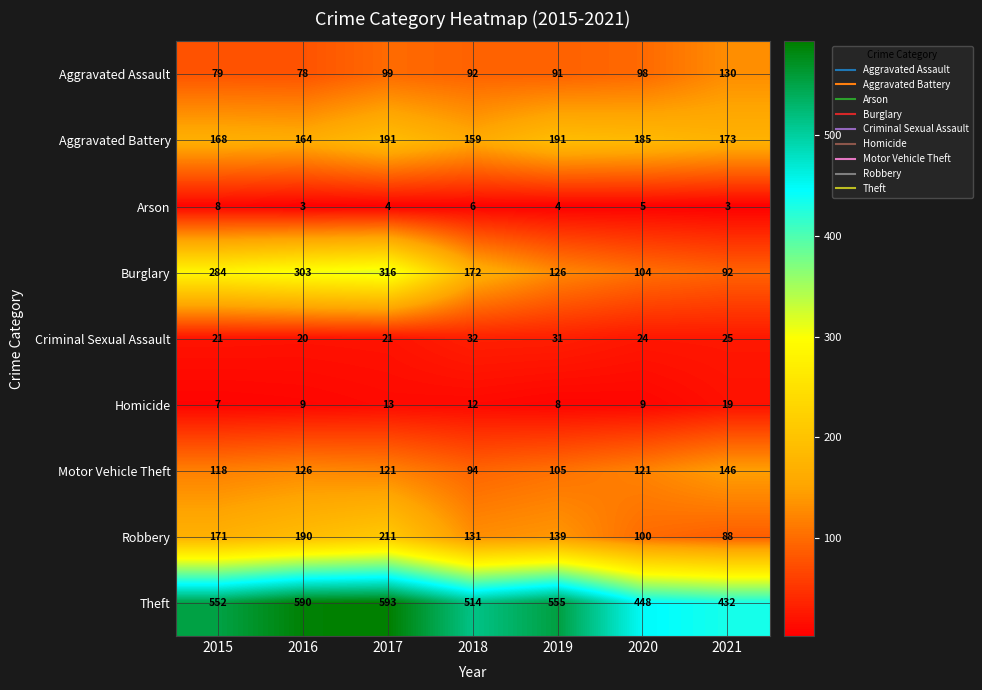

Which series has the largest total across all categories?

Theft